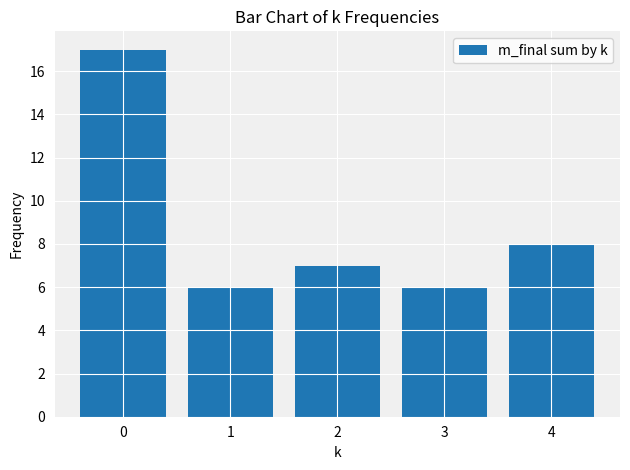

How many bars are there in total?

5